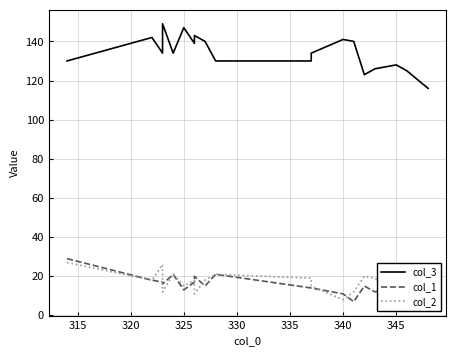

What is the lowest value of the col_2 series?

8